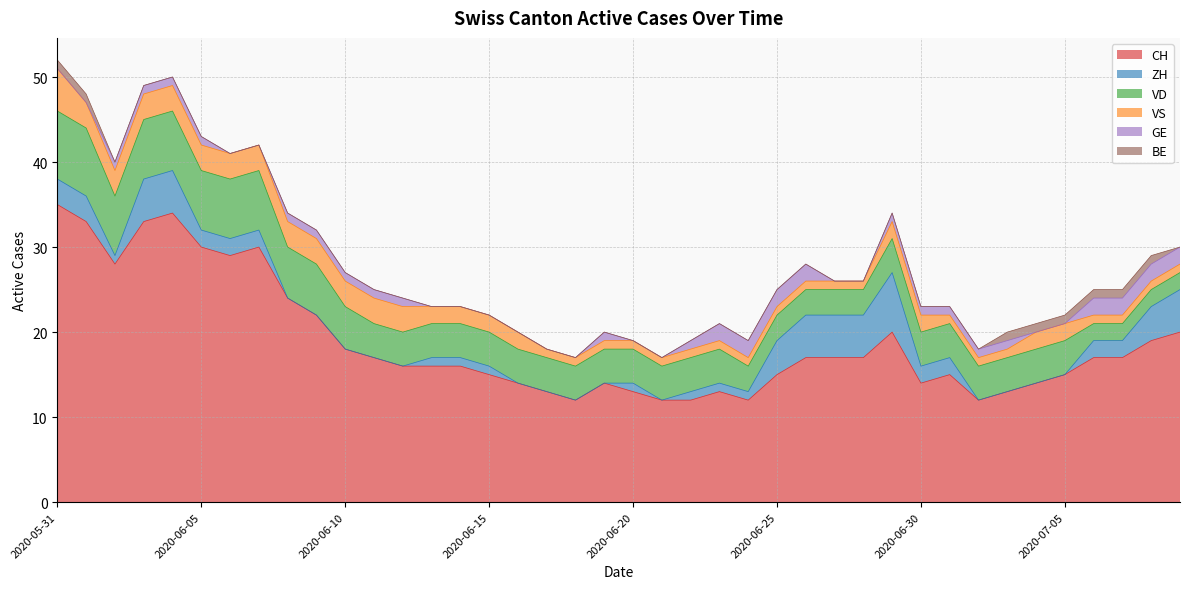

Which series changed the most between 2020-06-03 and 2020-06-28?

CH